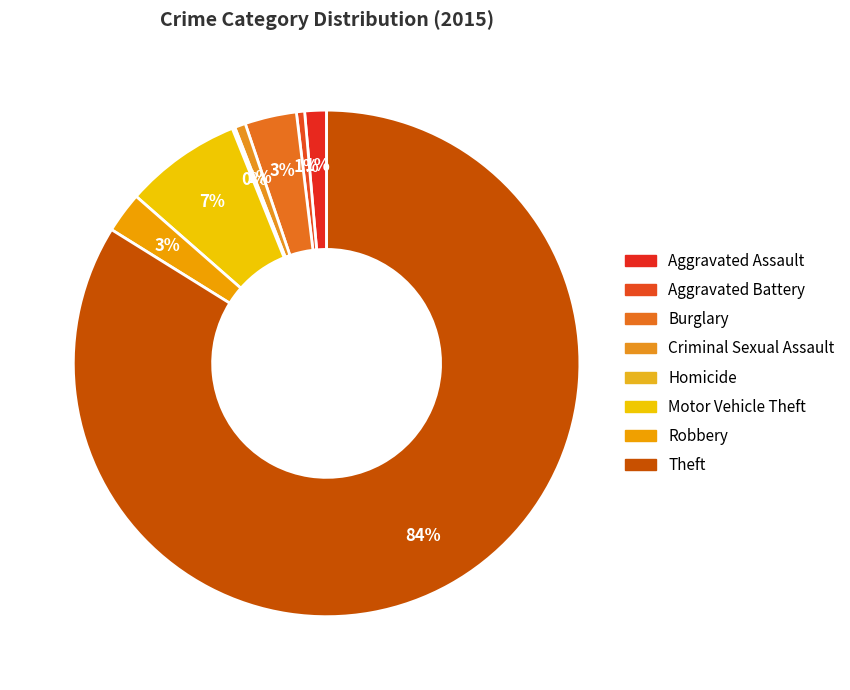

Which category has the biggest portion of the pie?

Theft